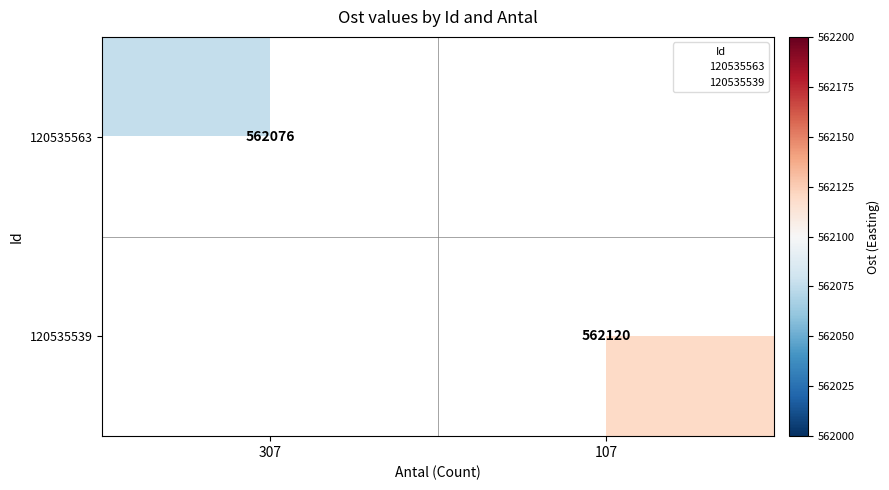

Count the number of categories in the chart.

2